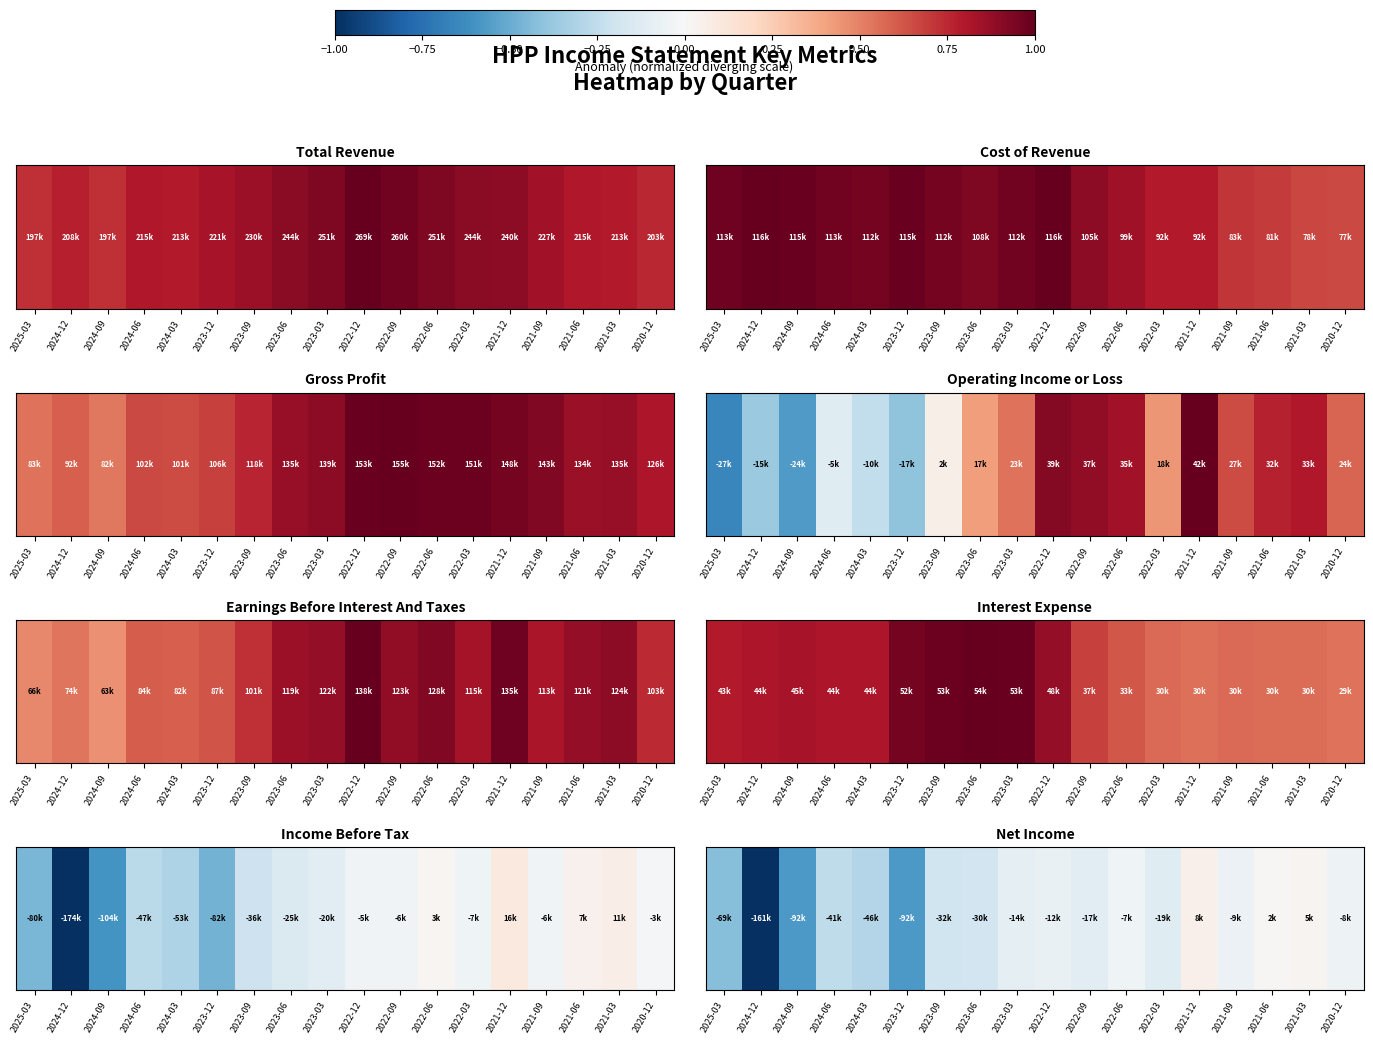

Rank the categories by value from highest to lowest.

2021-12, 2021-03, 2021-06, 2022-06, 2020-12, 2021-09, 2022-12, 2023-03, 2022-09, 2022-03, 2023-06, 2023-09, 2024-06, 2024-03, 2025-03, 2024-09, 2023-12, 2024-12